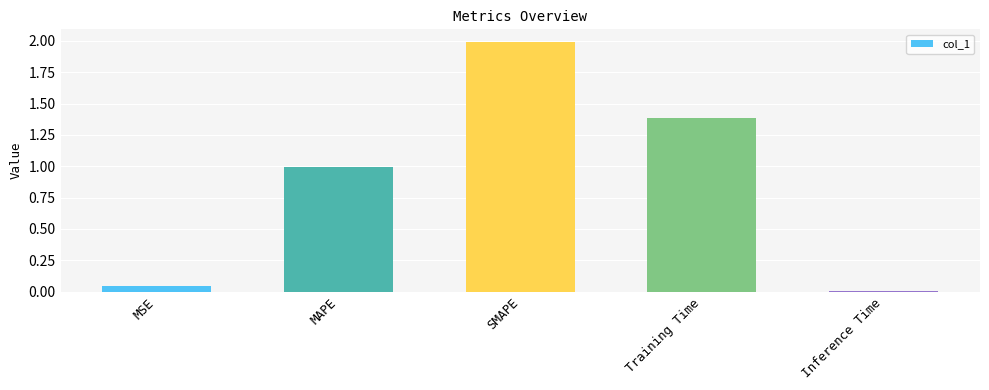

How many distinct data groups are displayed?

1